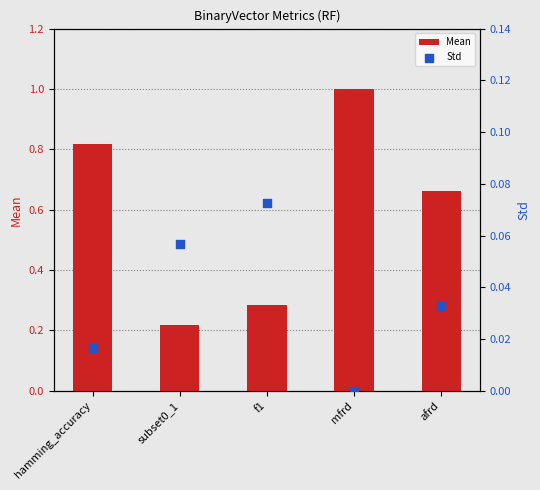

At how many categories does at least one series exceed 0?

5